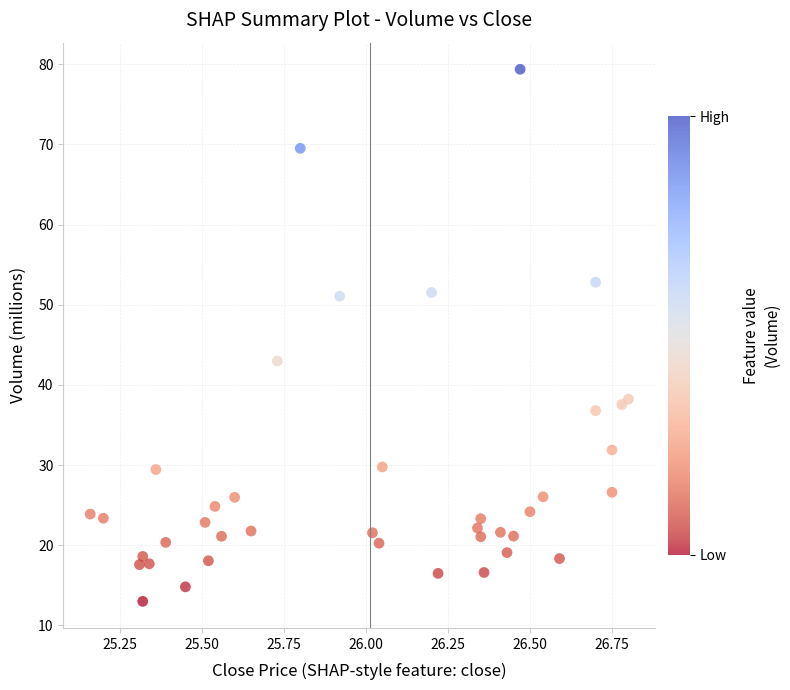

What is the range of X values (max minus min)?

1.6